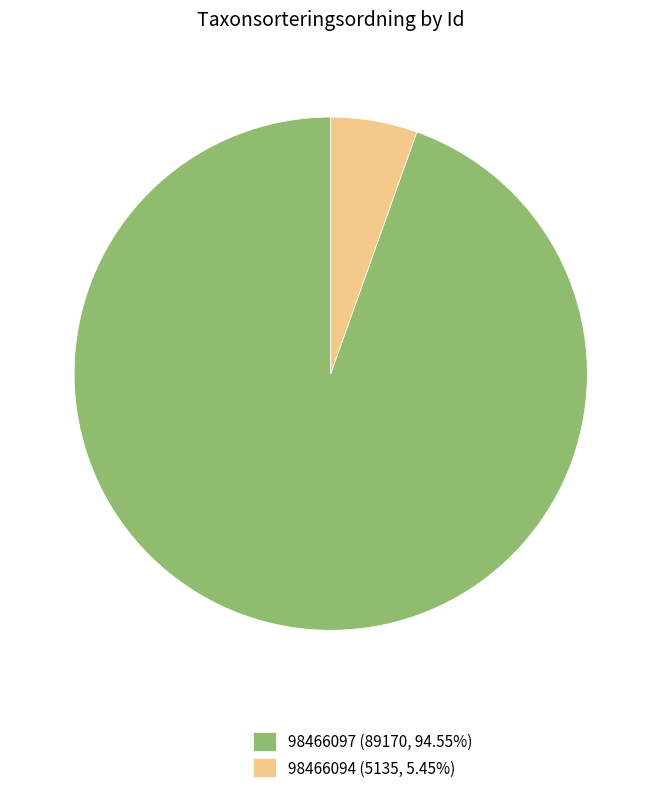

True or false: 98466094 accounts for 5% of the total.

True